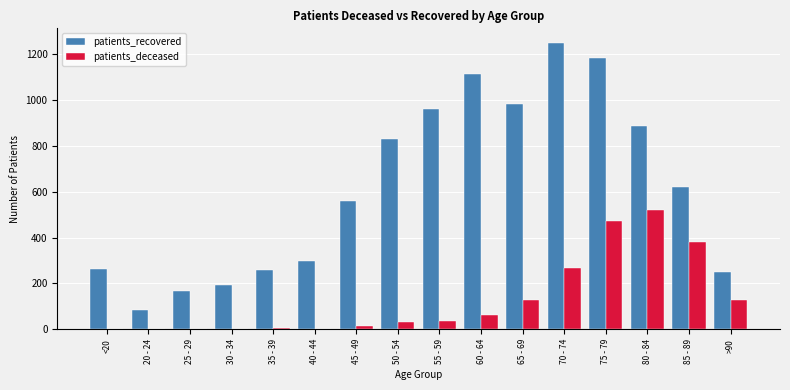

At which category is the sum across all series the highest?

75 - 79